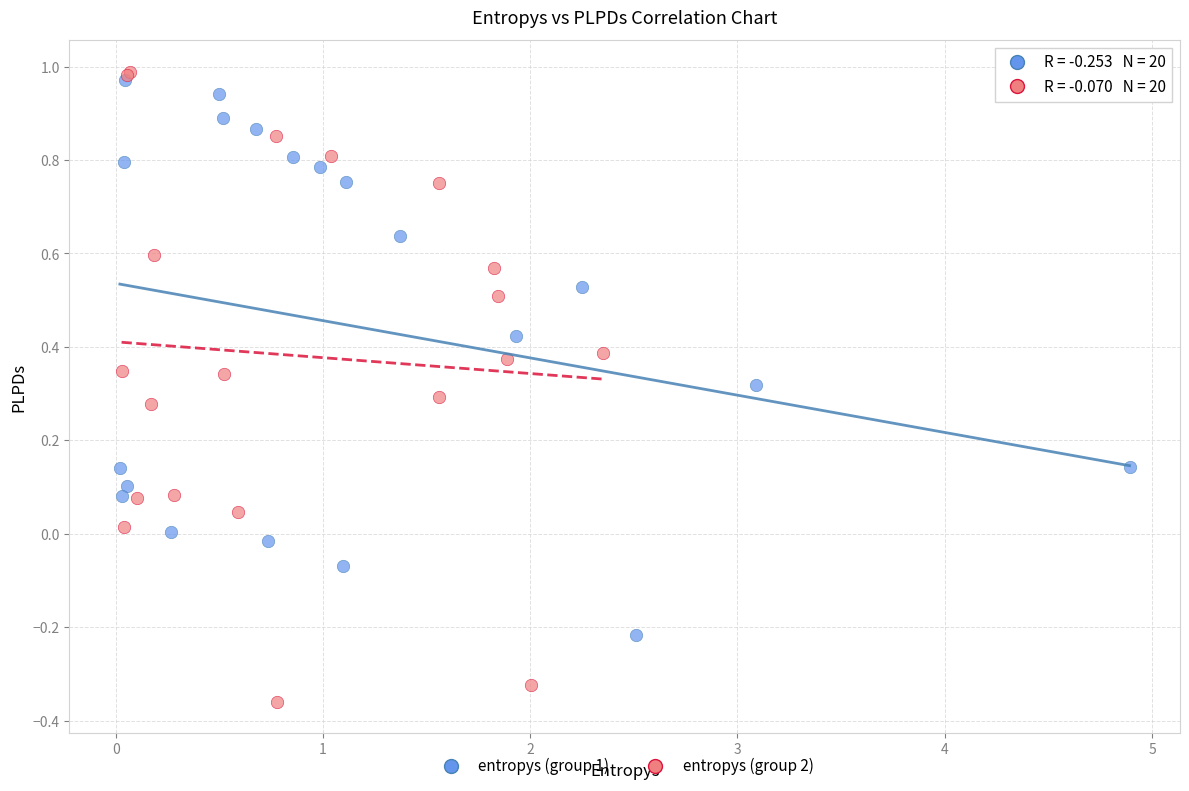

Which series reaches the maximum Y coordinate?

entropys (group 2)